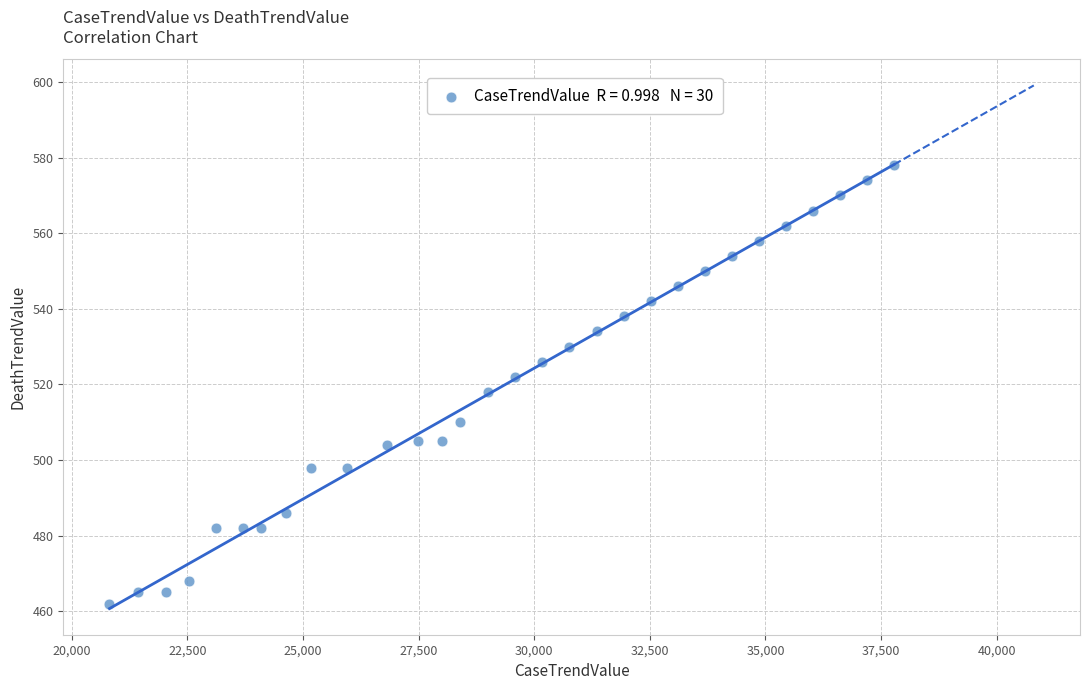

What is the range of Y values (max minus min)?

116